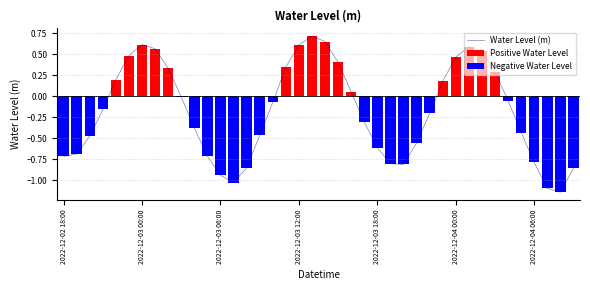

What is the difference between the maximum and second lowest values in the Positive Water Level series?

0.7